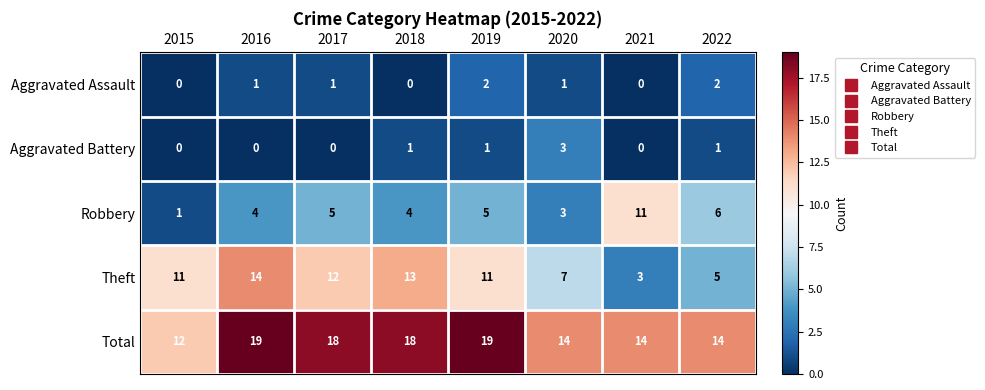

What is the average value of the Robbery series?

5